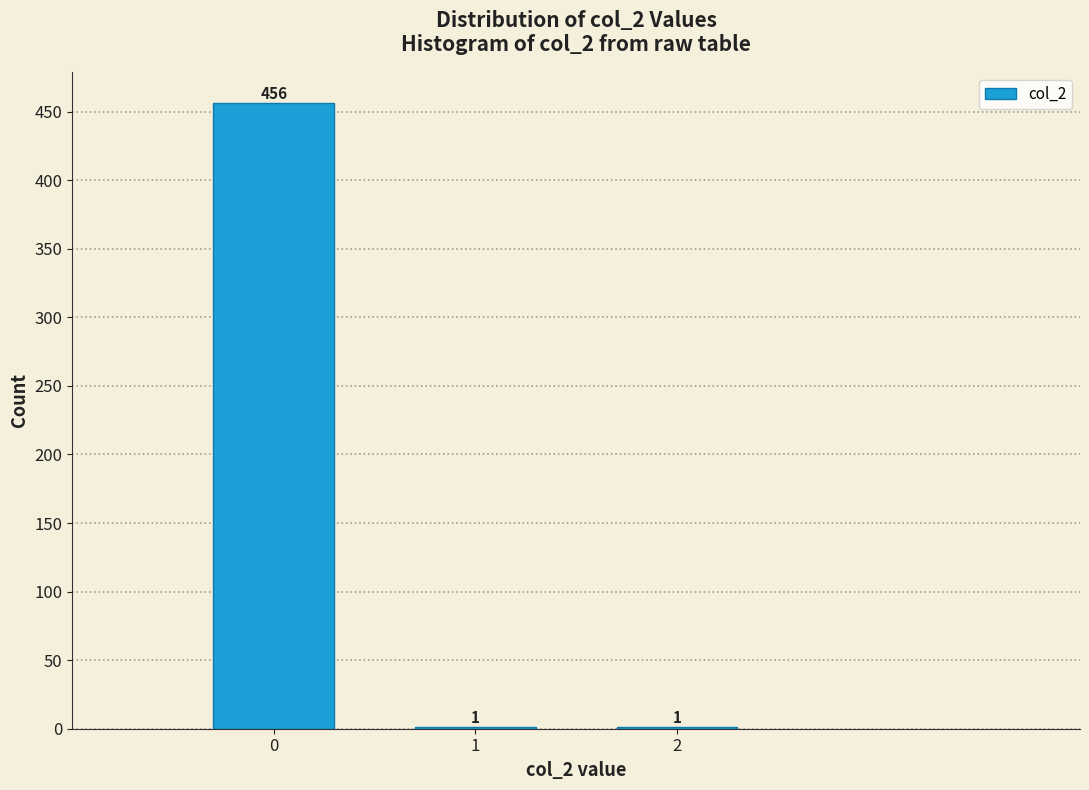

Reading left to right, extract all data points from this chart.

0=456	1=1	2=1